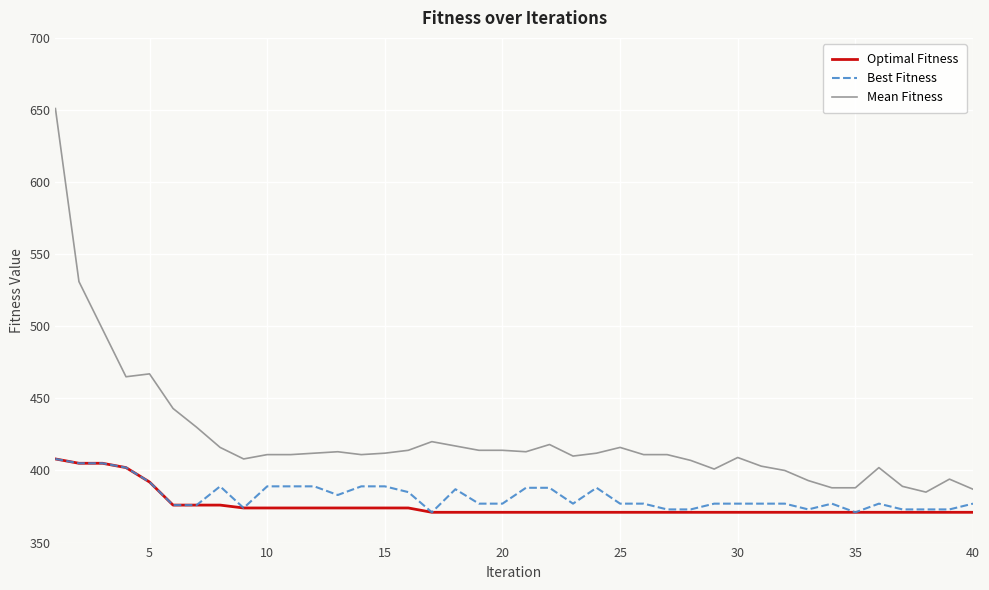

Which series has the largest total across all categories?

Mean Fitness